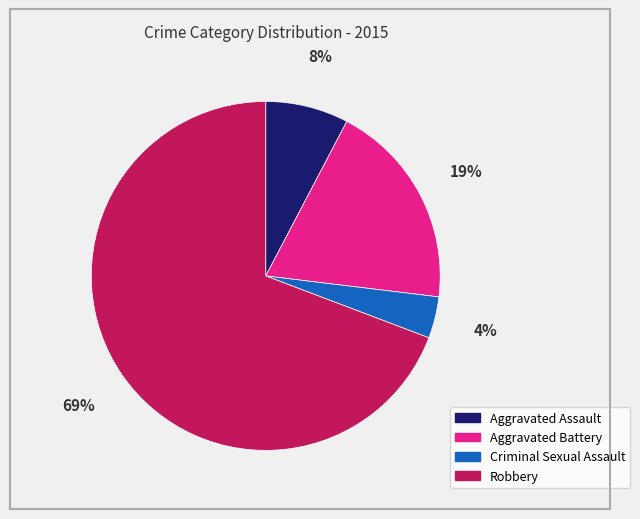

Which has a higher value, Criminal Sexual Assault or Robbery?

Robbery